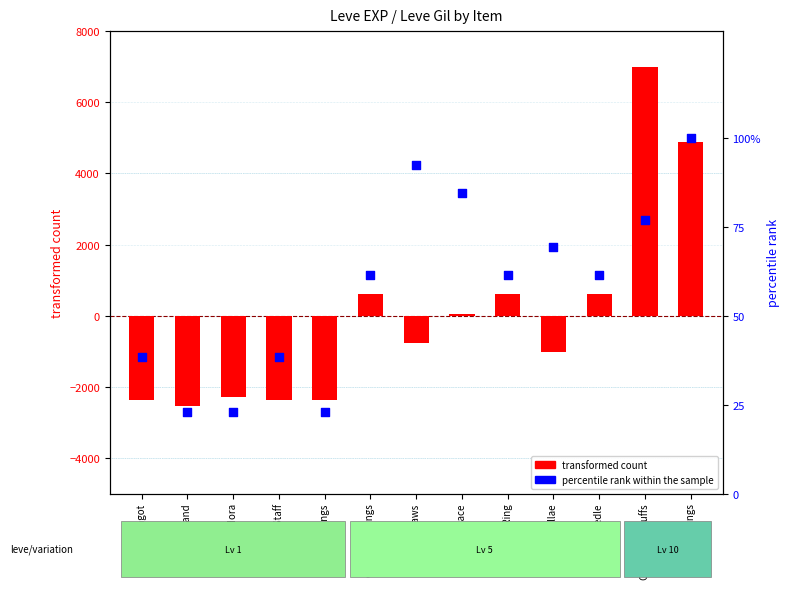

At which category is the sum across all series the highest?

Copper Ear Cuffs